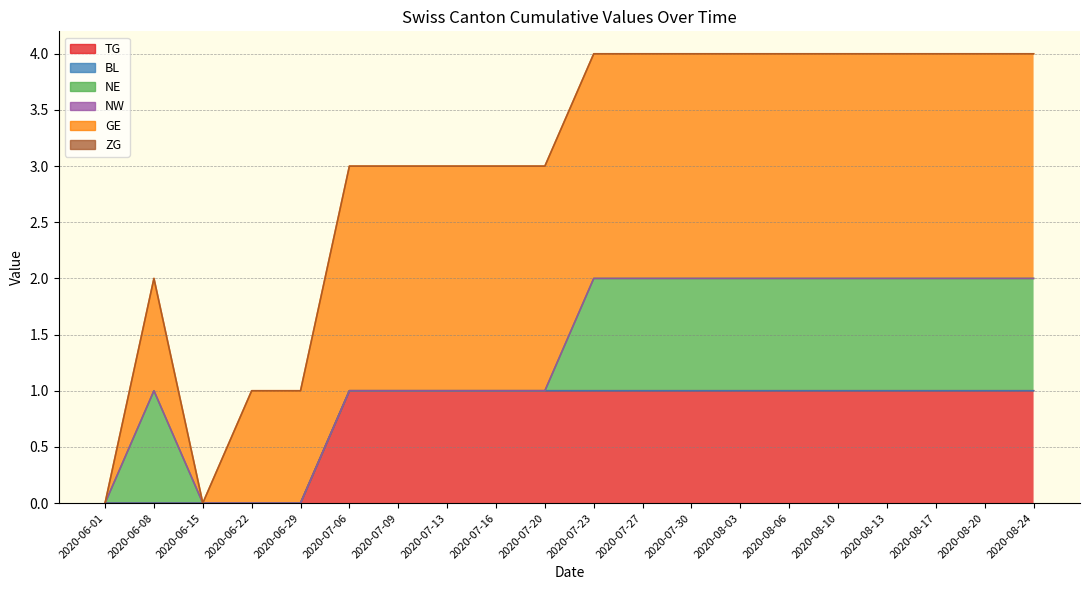

What is the average value of the TG series?

1